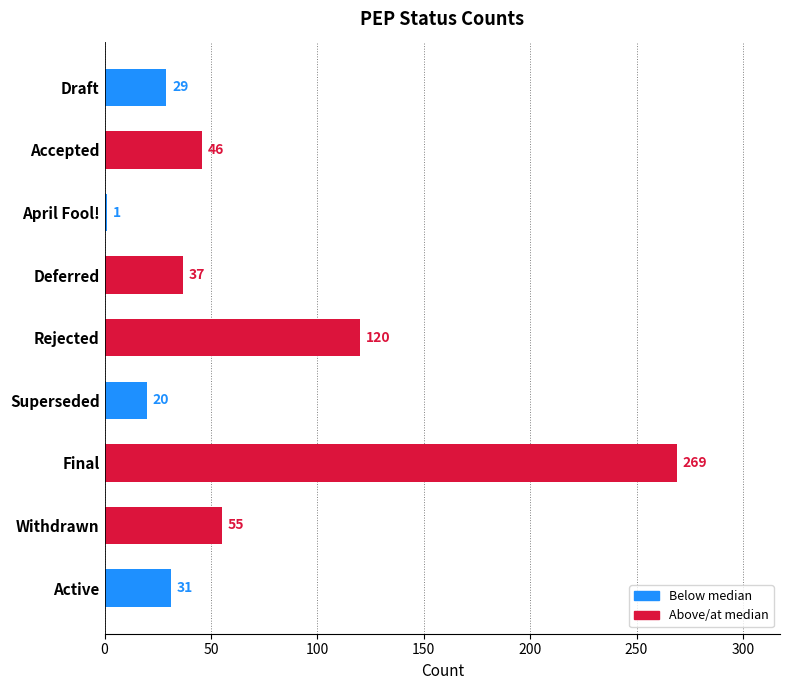

What is the average value?

68